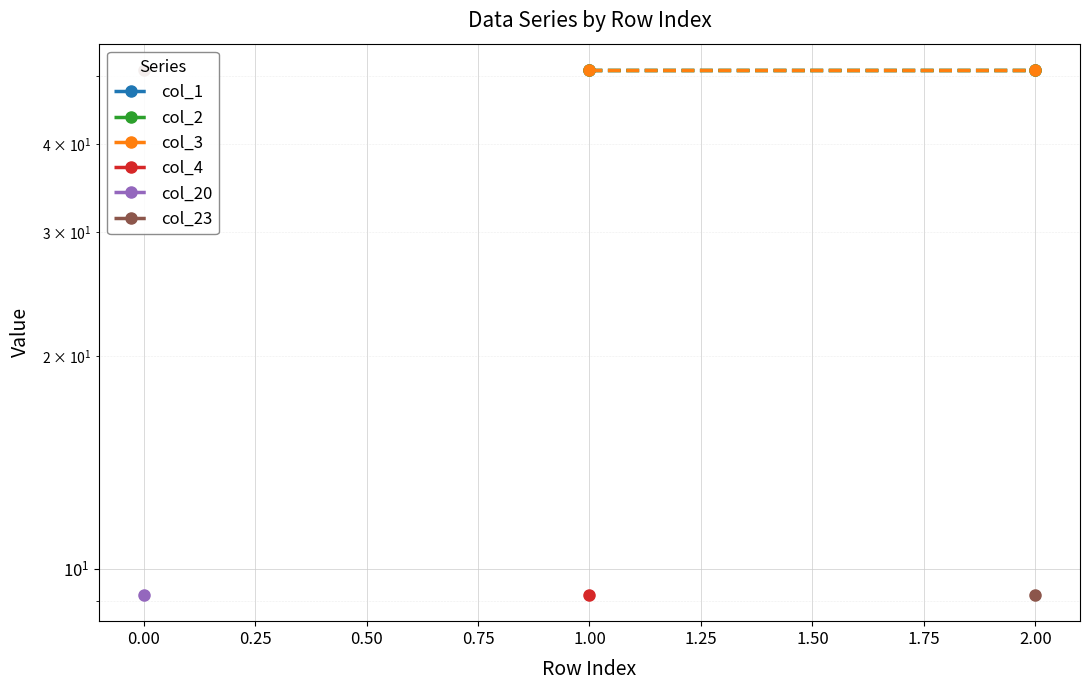

What are all the series names shown in the legend?

col_1, col_2, col_3, col_4, col_20, col_23